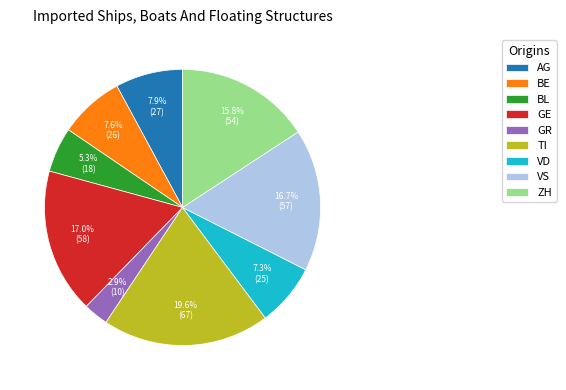

Is there a majority slice in this chart?

No